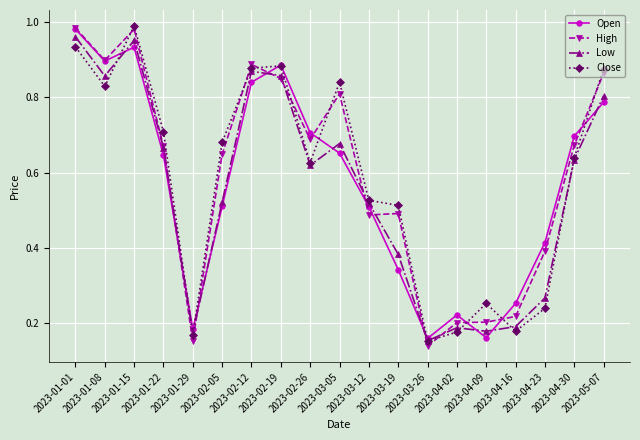

What is the total value across all series at 2023-03-12?

2.0